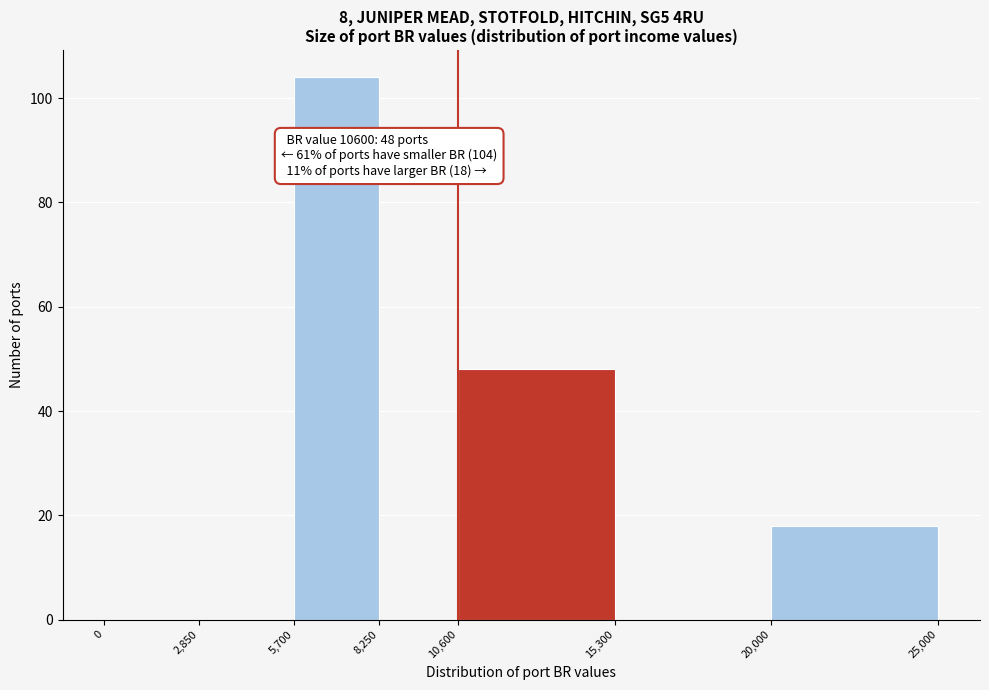

Over which range of the x-axis is the bar tallest?

5,700 to 8,250